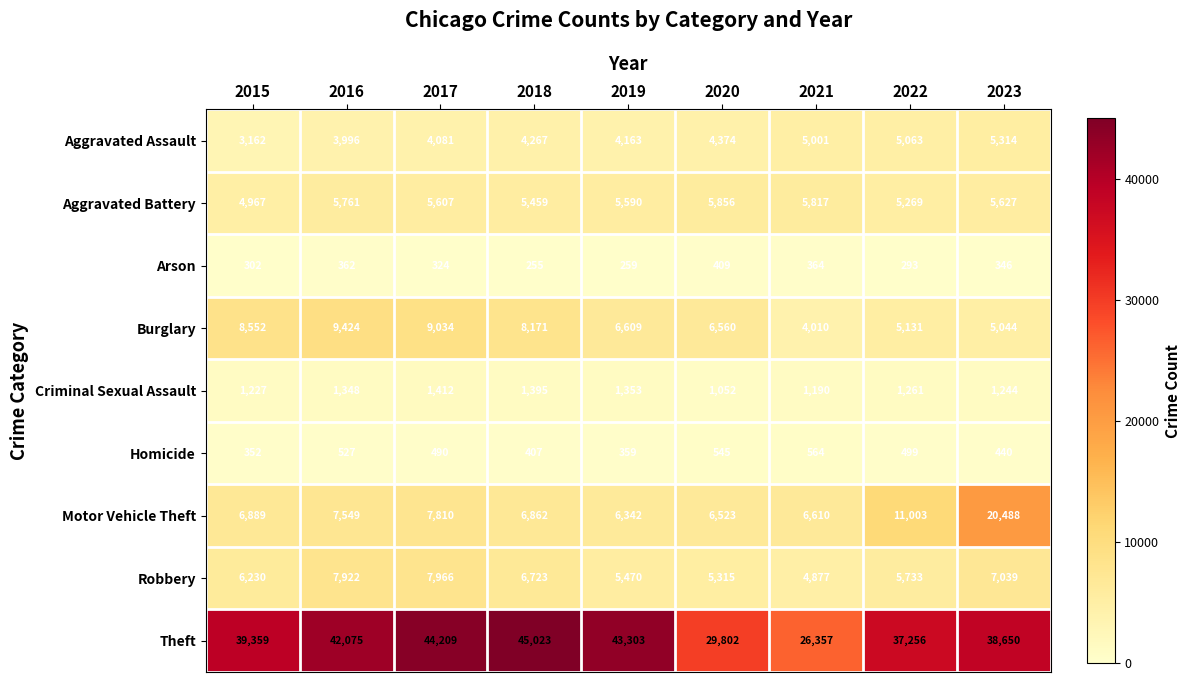

Which series changed the most between 2015 and 2022?

Motor Vehicle Theft